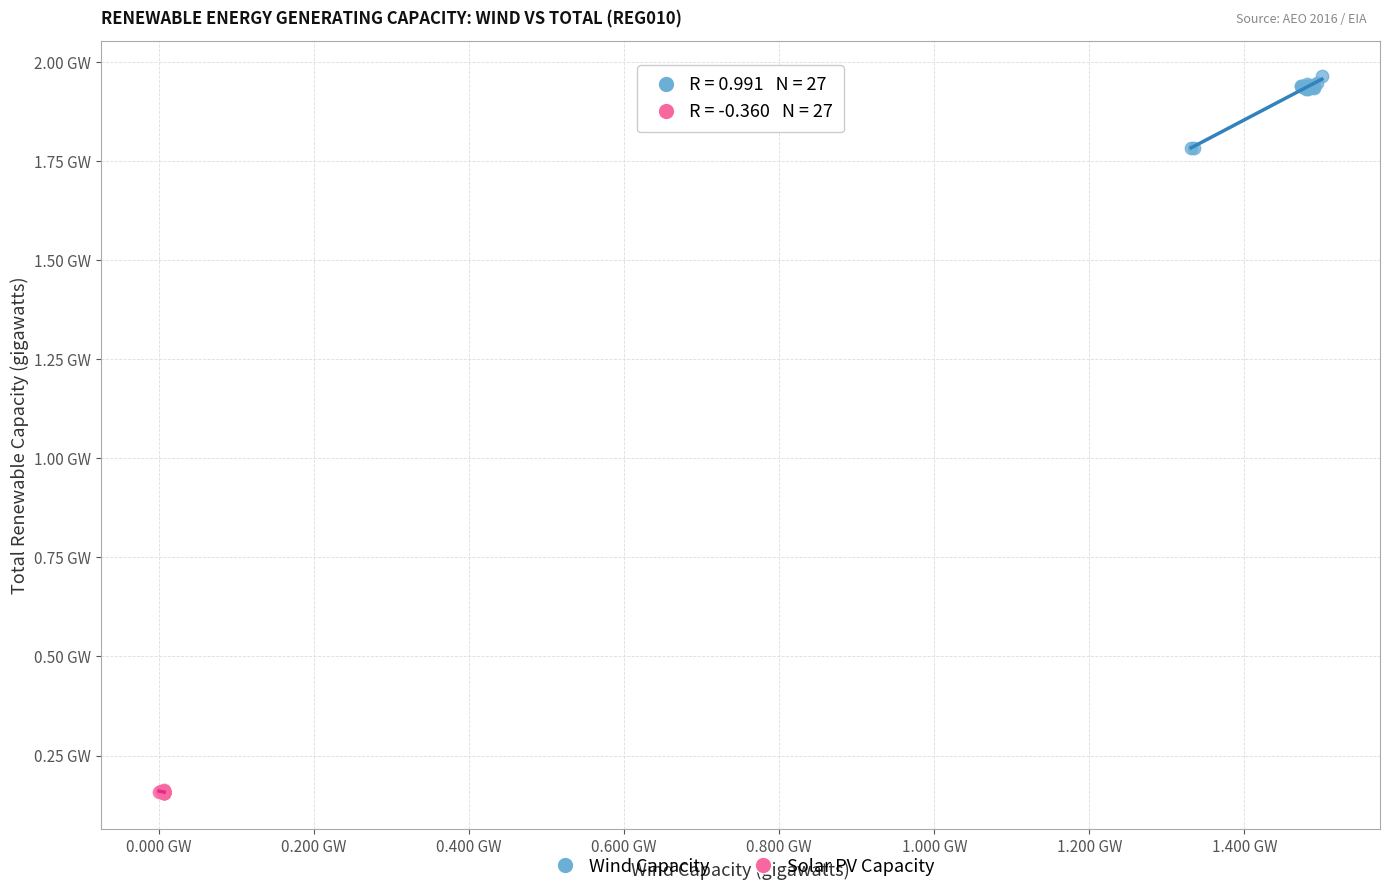

What are all the series names shown in the legend?

Wind Capacity, Solar PV Capacity